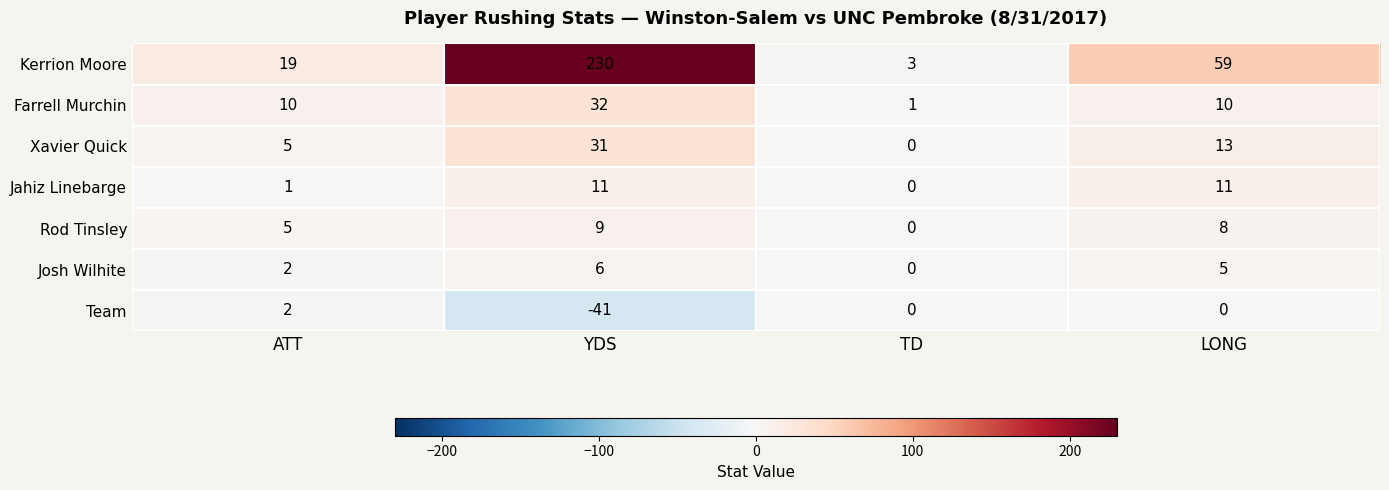

What is the difference between the maximum and minimum values in the Josh Wilhite series?

6